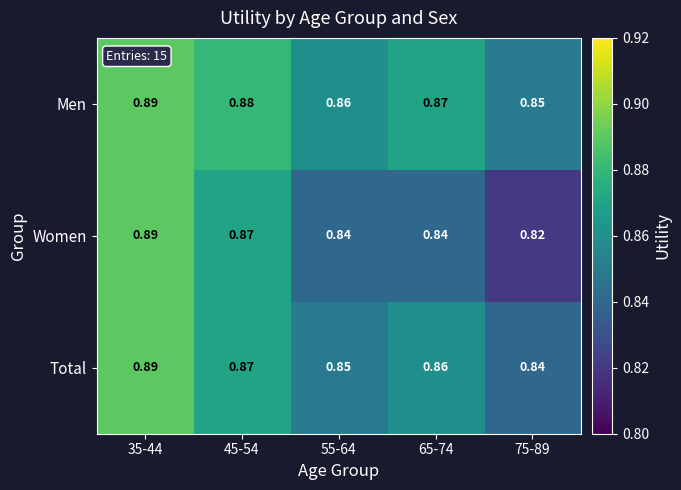

Which series has the largest total across all categories?

Men